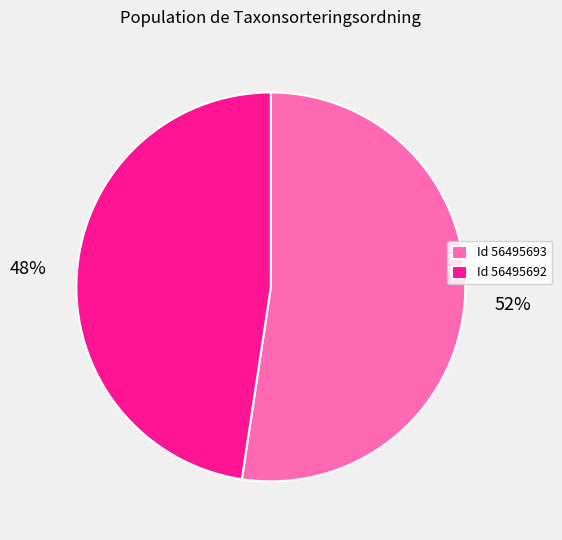

What is the ratio of the value at Id 56495692 to the value at Id 56495693?

0.9